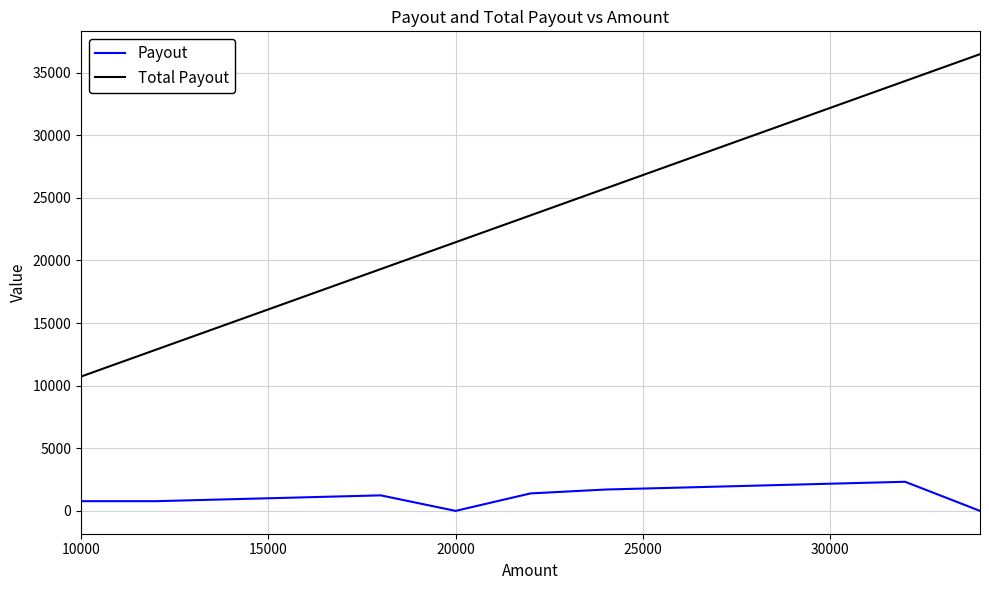

Rank the series by their average value, from highest to lowest.

Total Payout, Payout